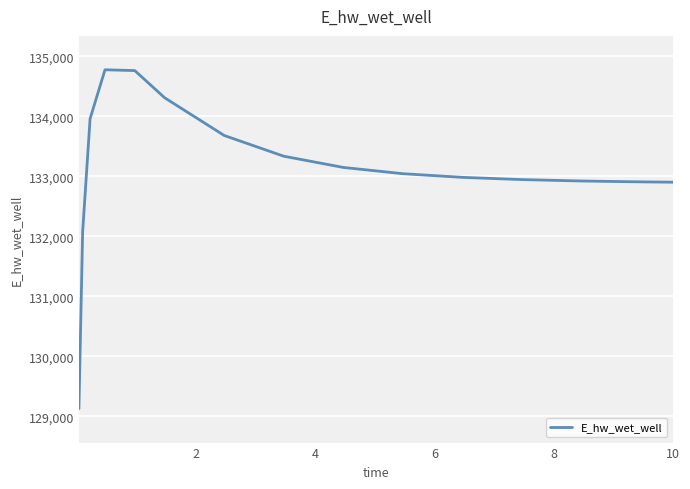

What is the smallest value displayed?

129125.1